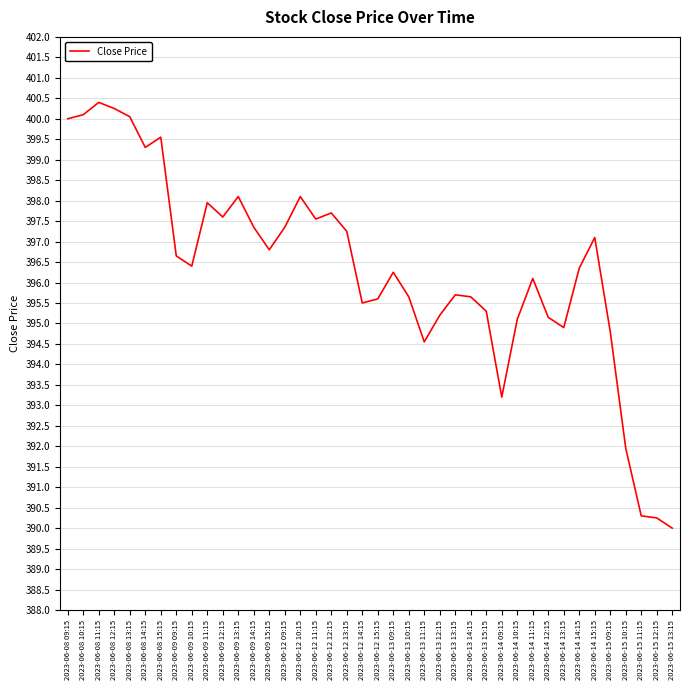

Read the value at 2023-06-13 13:15.

395.7